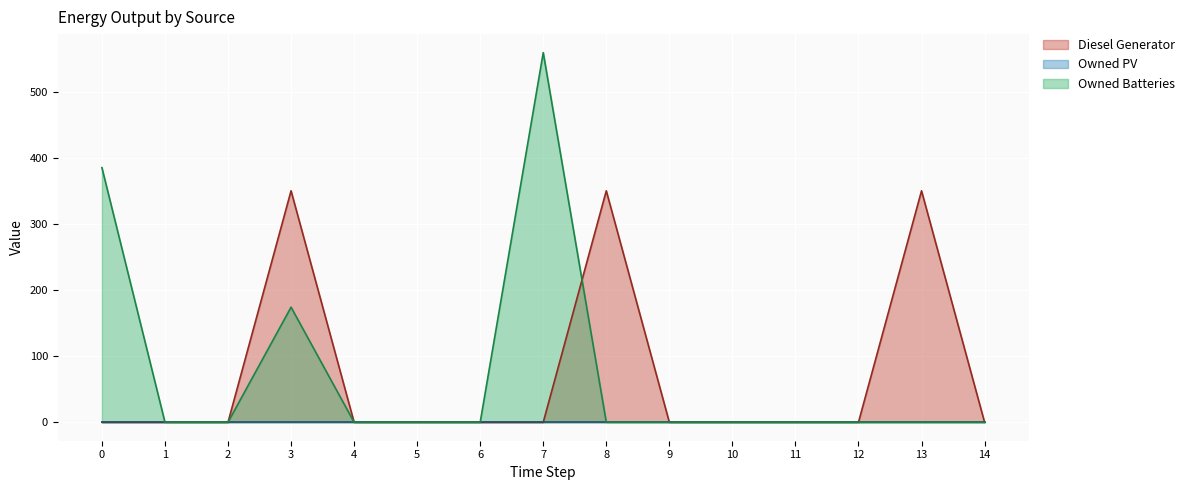

In Owned Batteries, how many points are higher than both neighbors (excluding endpoints)?

2